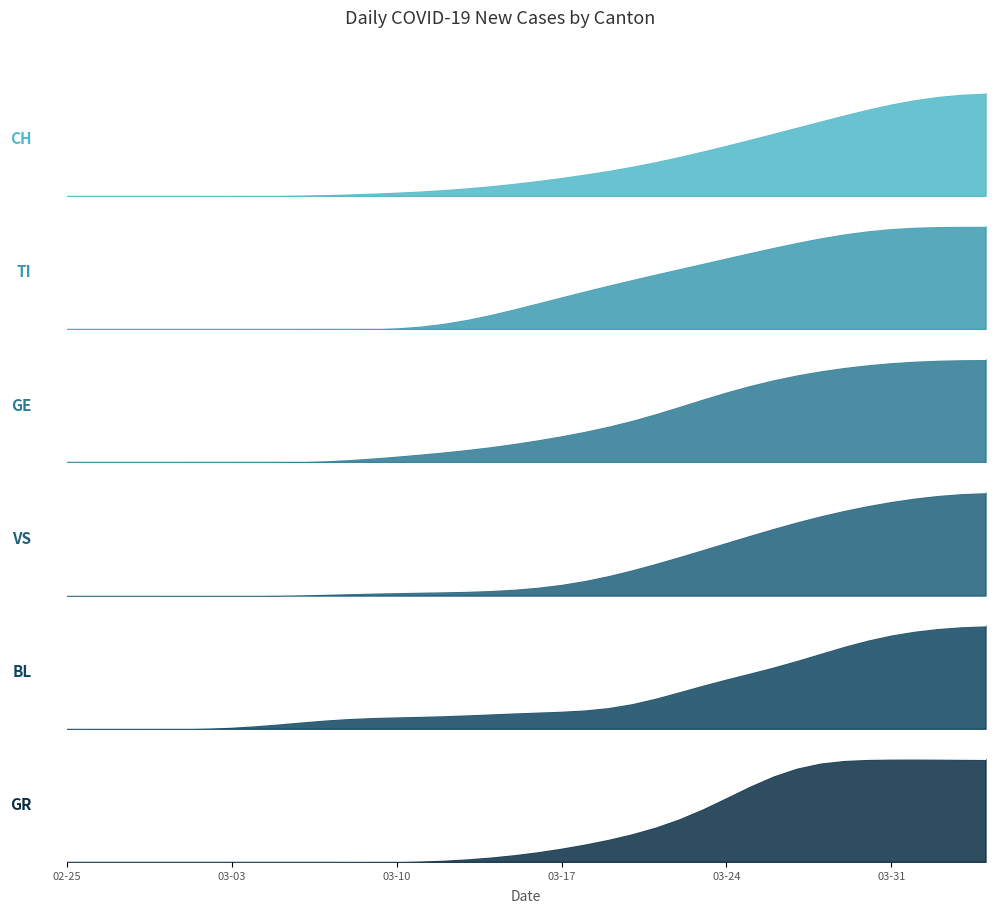

True or false: GR and GE cross at least once.

False